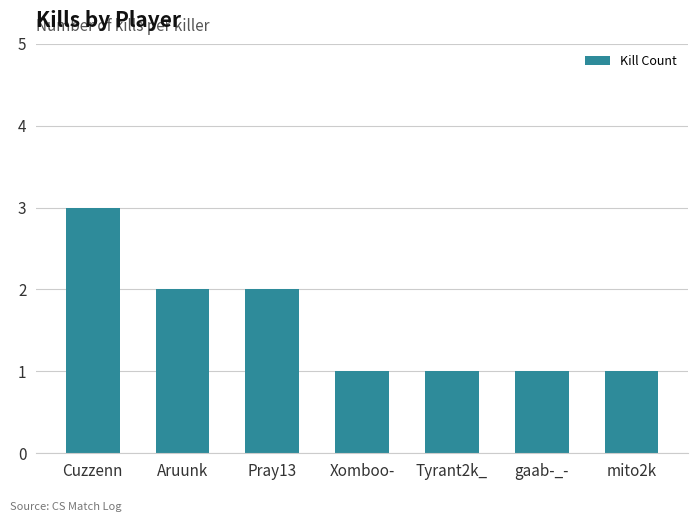

What position from the left is gaab-_-?

6